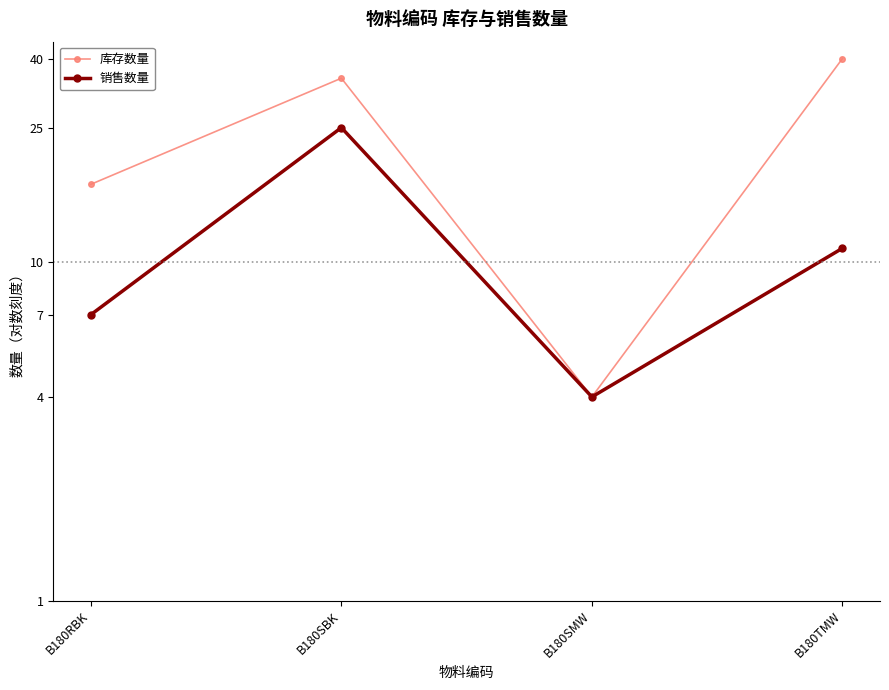

What is the value of the 销售数量 point at the 4th from the left?

11